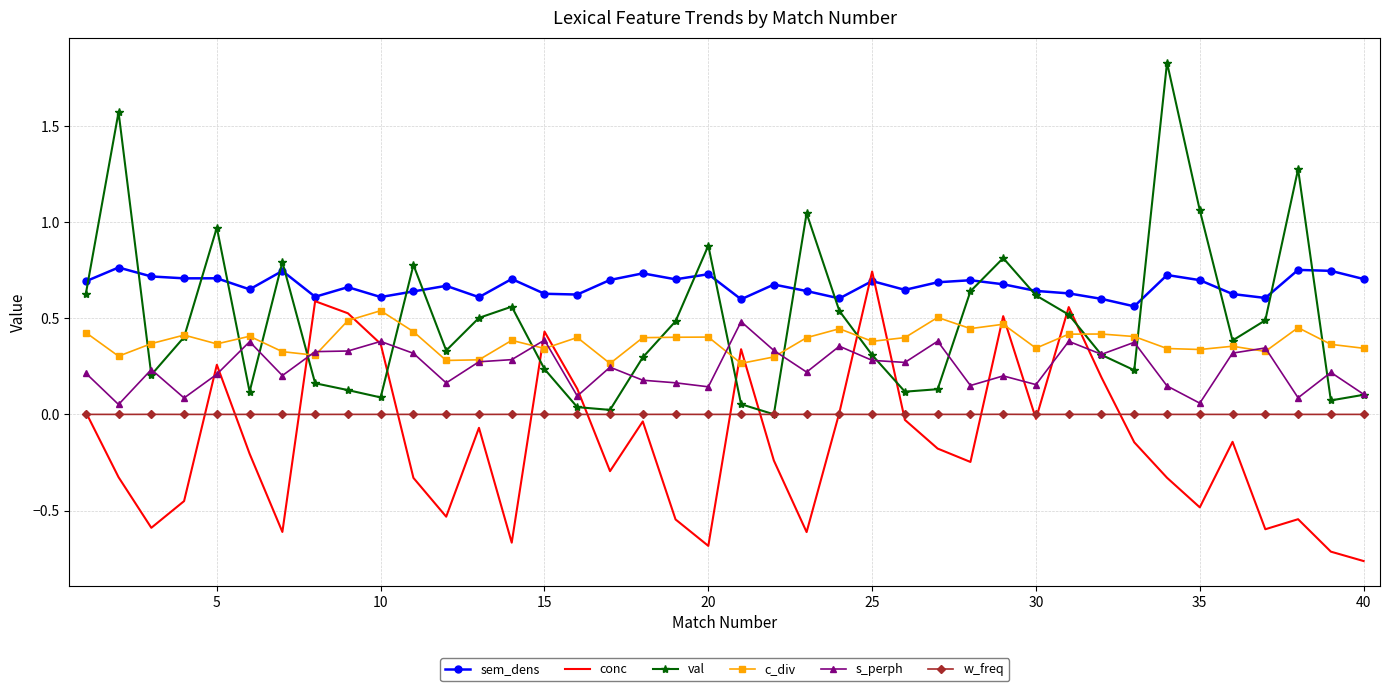

Which series has the widest spread of values?

val